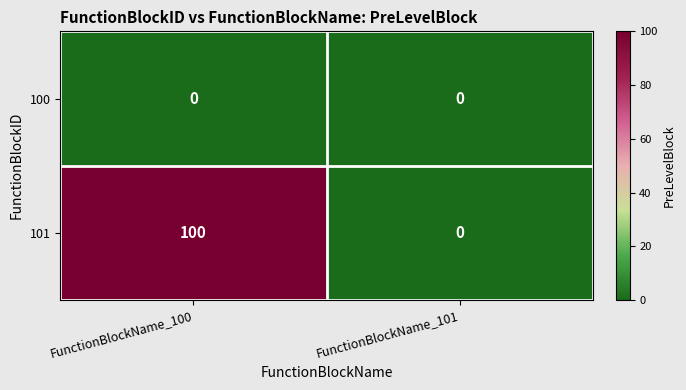

Which series has the largest range (max minus min)?

101